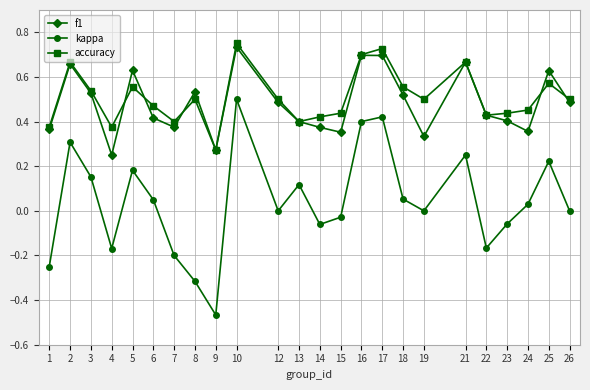

Which series has the widest spread of values?

kappa